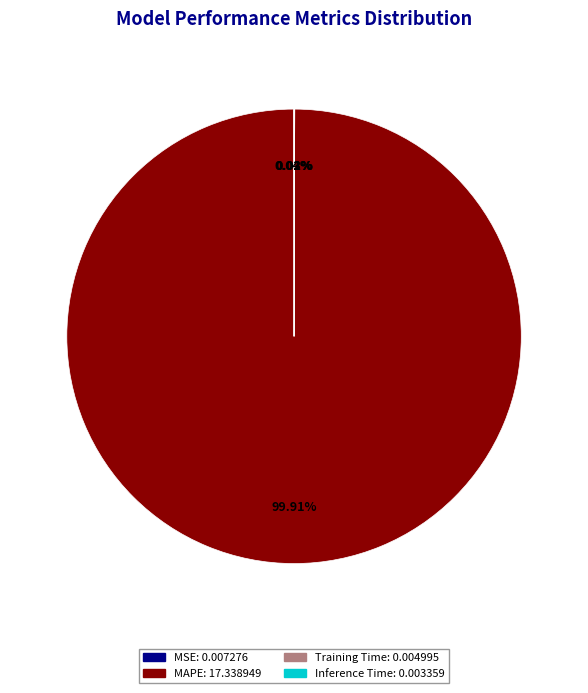

Which category accounts for the majority?

MAPE